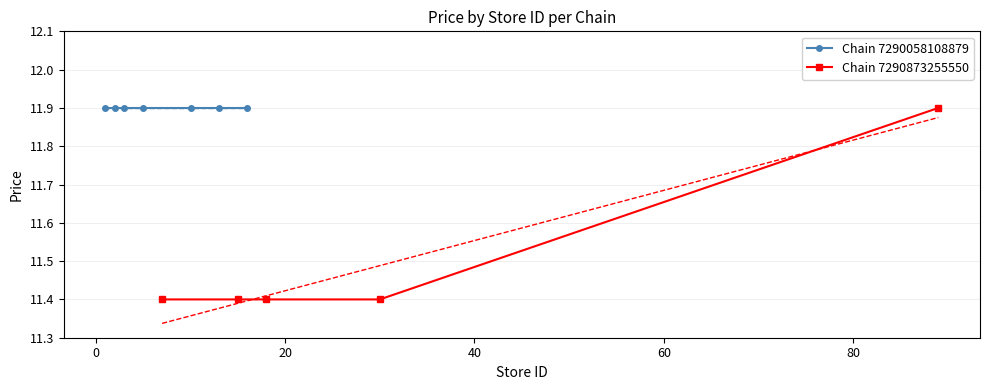

What is the maximum value shown in the chart?

11.9